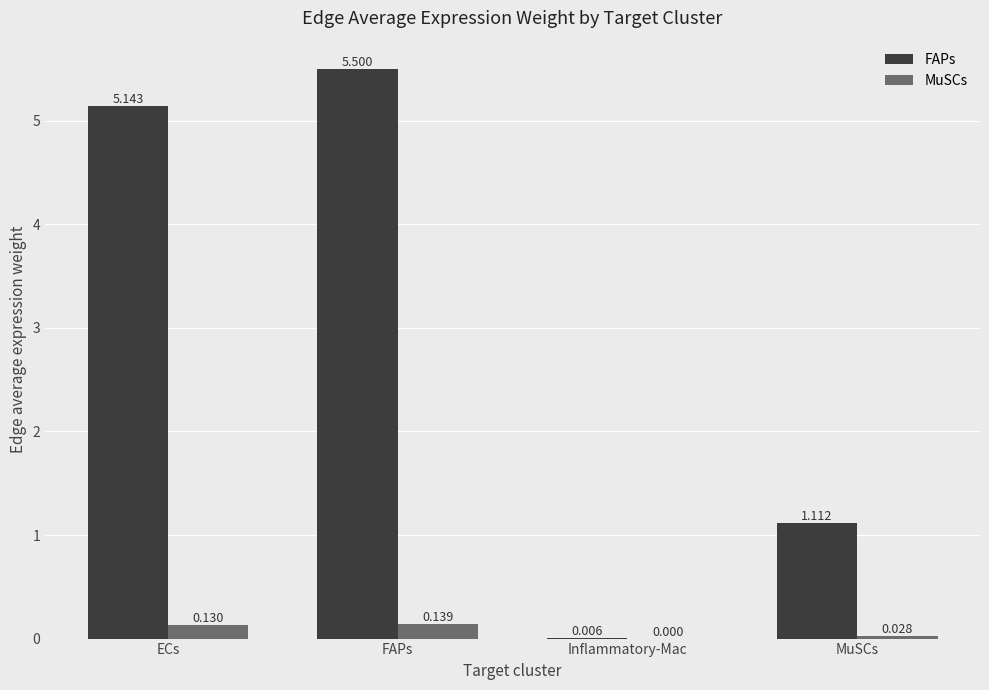

At which category does the chart reach its peak across all series?

FAPs